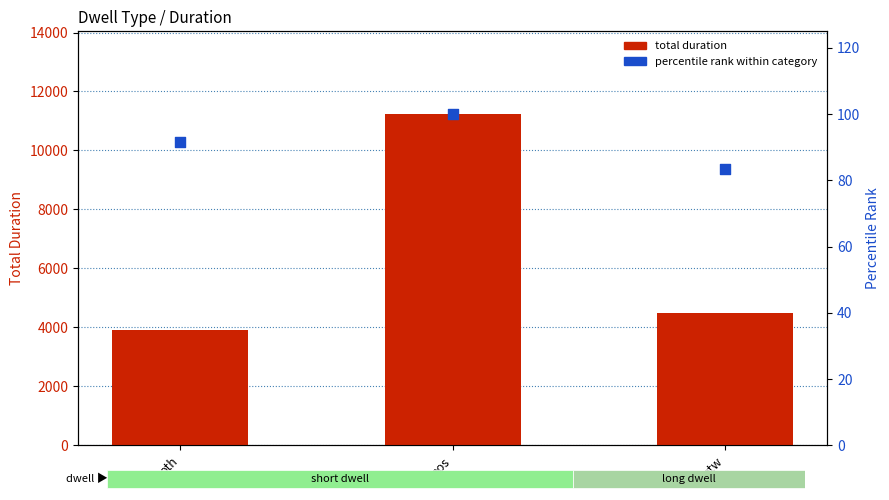

Which series reaches the minimum Y coordinate?

percentile rank within category